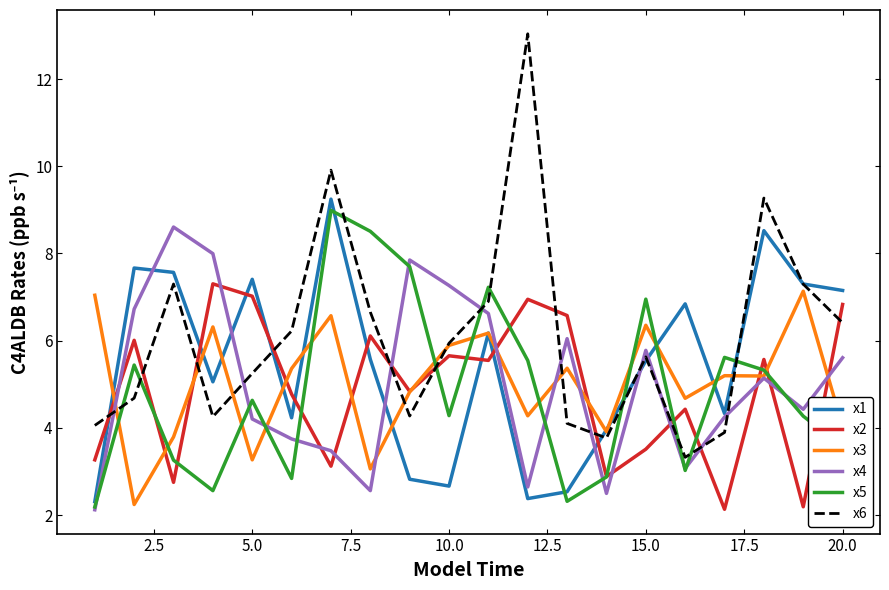

What is the average value of the x5 series?

4.9